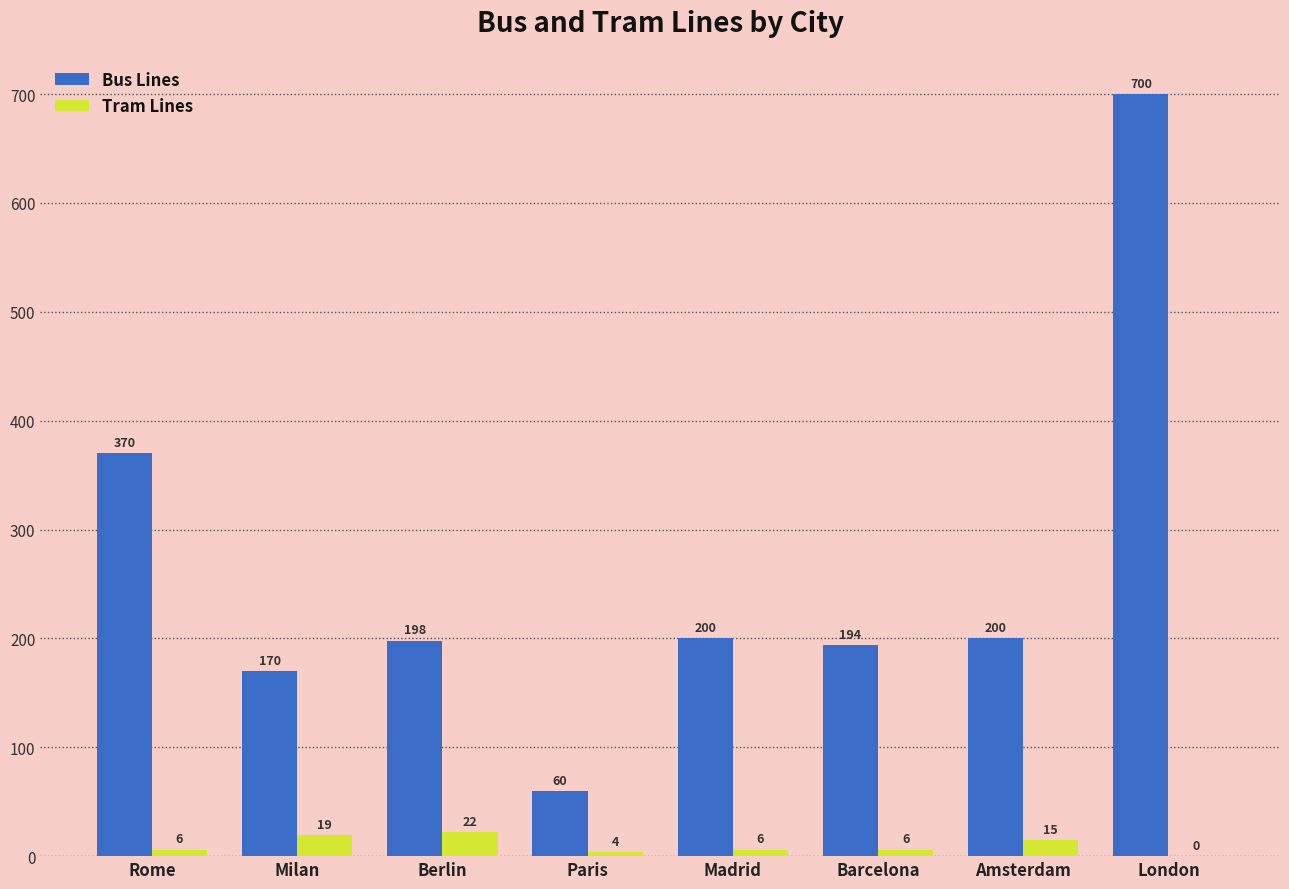

Where does the Bus Lines series first go above 200?

Rome